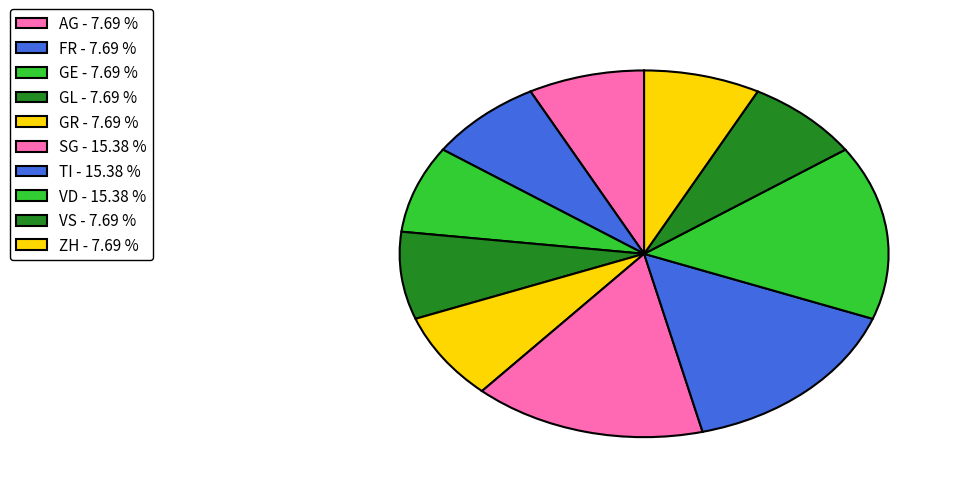

What is the largest slice in the pie chart?

TI